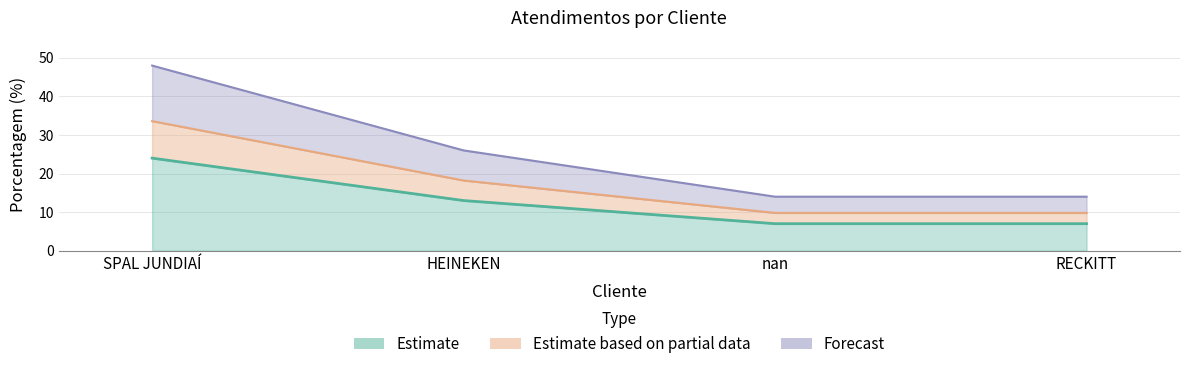

How many data points are less than 13?

2